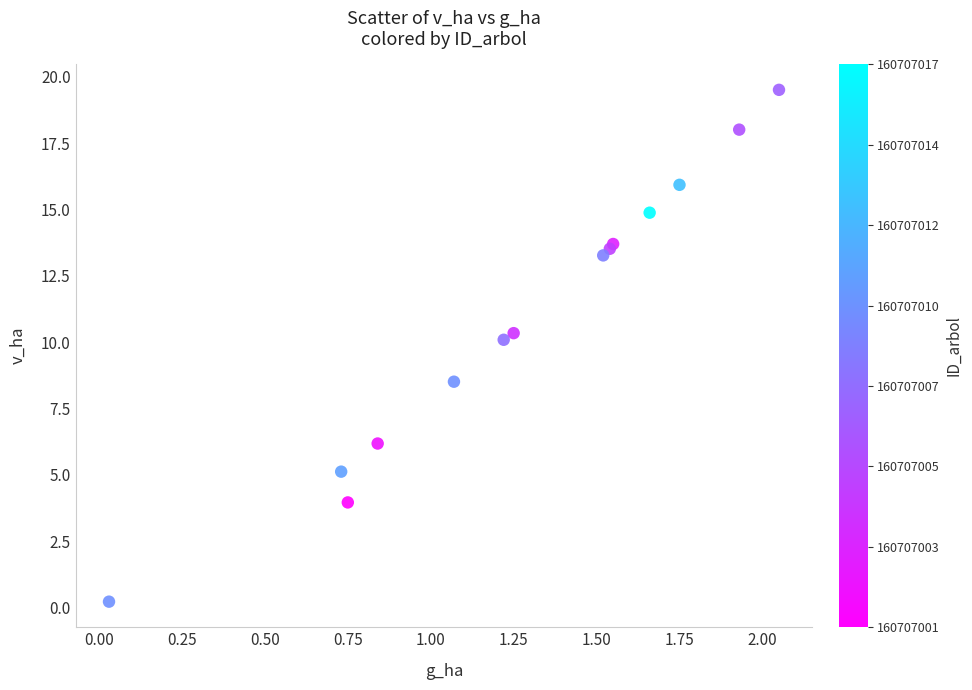

What Y value in the scatter plot is closest to 9?

8.5